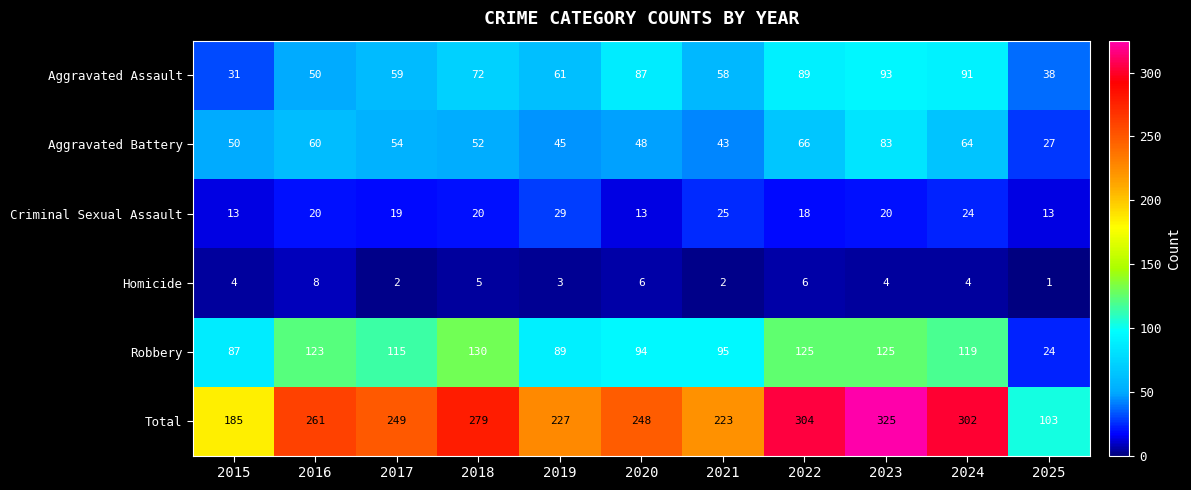

Which series has the largest total across all categories?

Total